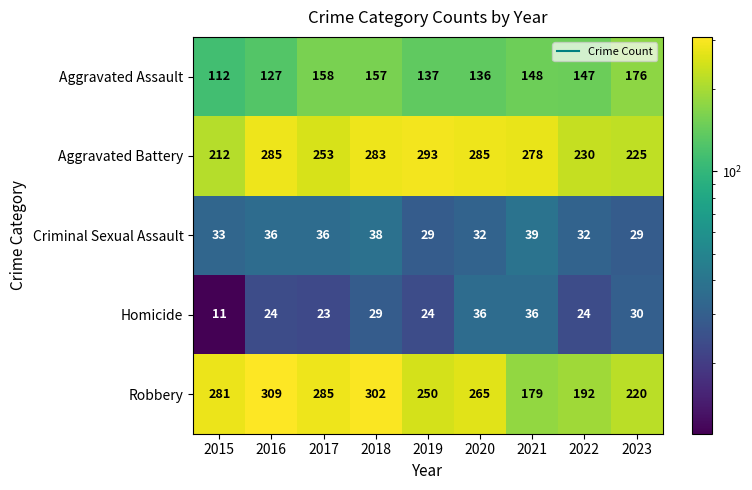

The value of Aggravated Battery at 2016 is 285. True or false?

True